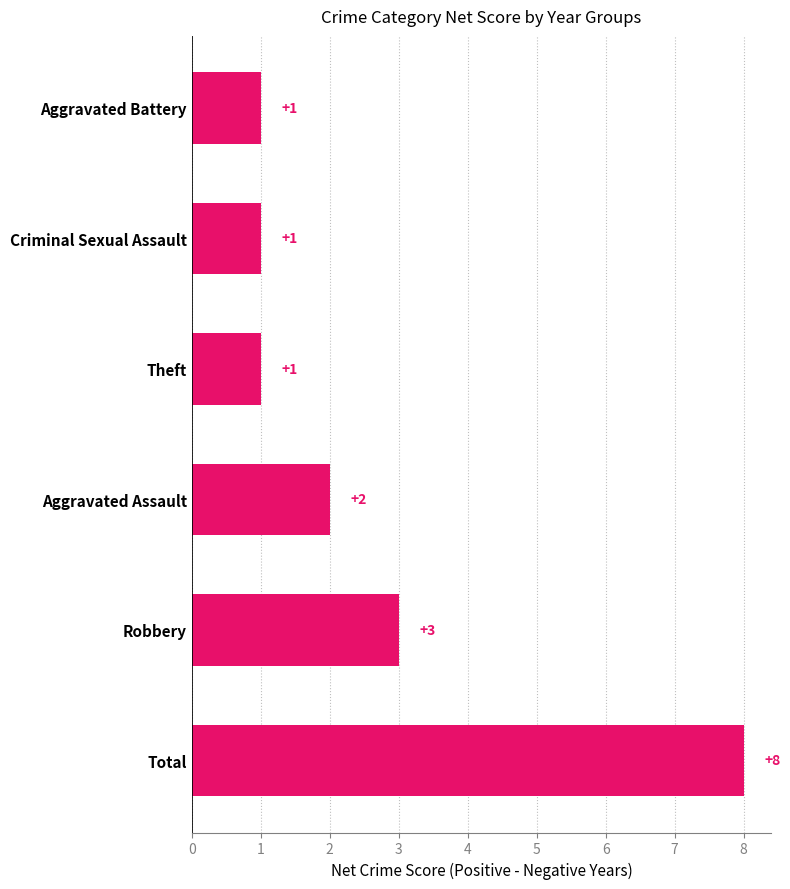

Which has a higher value, Aggravated Battery or Aggravated Assault?

Aggravated Assault